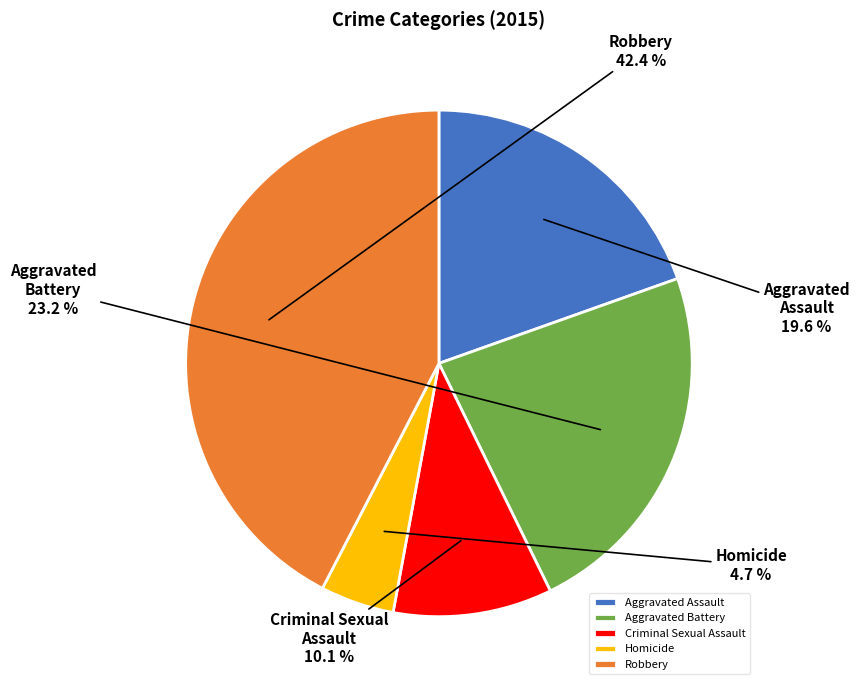

What percentage is the Aggravated Assault slice, to the nearest percent?

20%